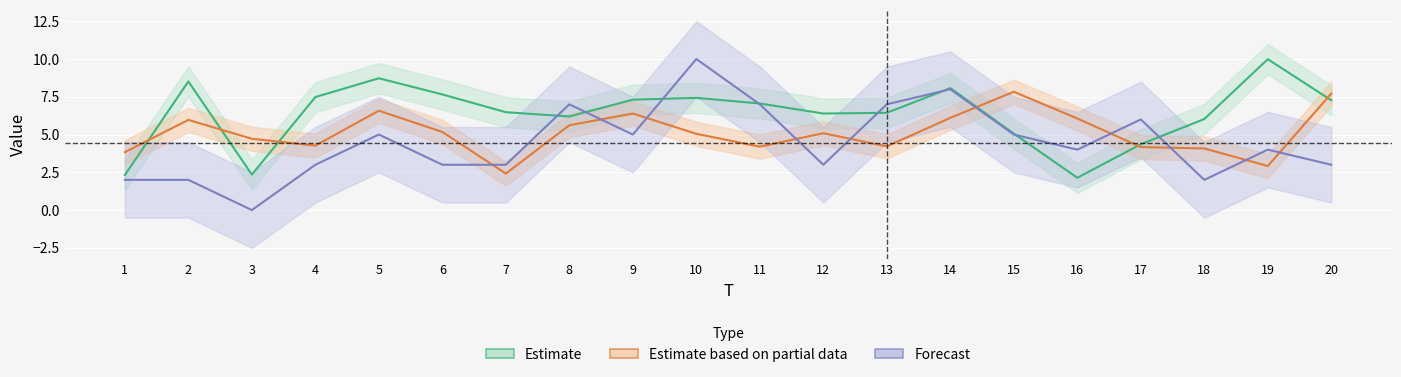

Does the chart display data point markers on the line(s)?

No